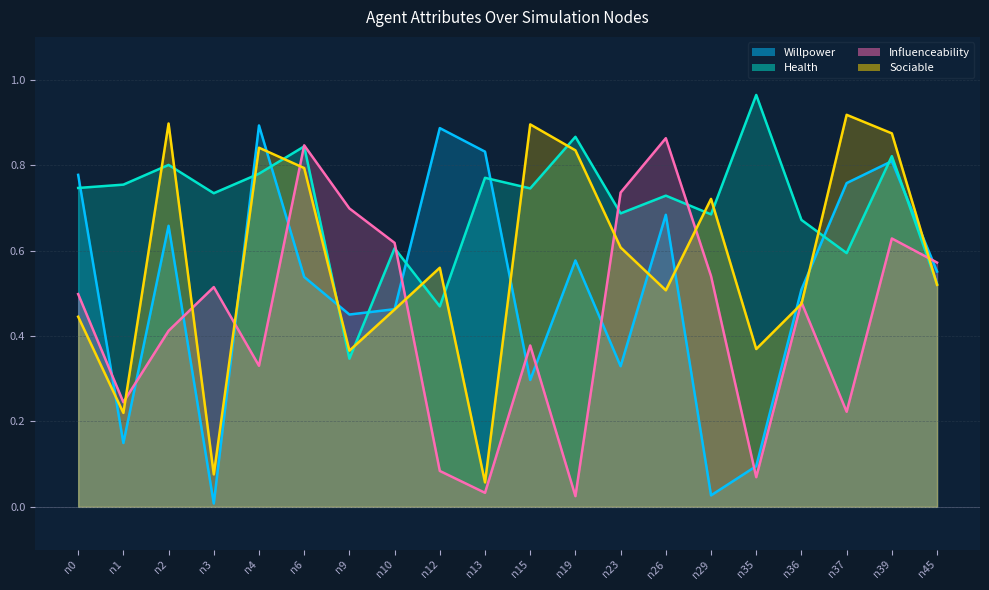

What is the value of the influenceability point at the 3rd from the left?

0.4